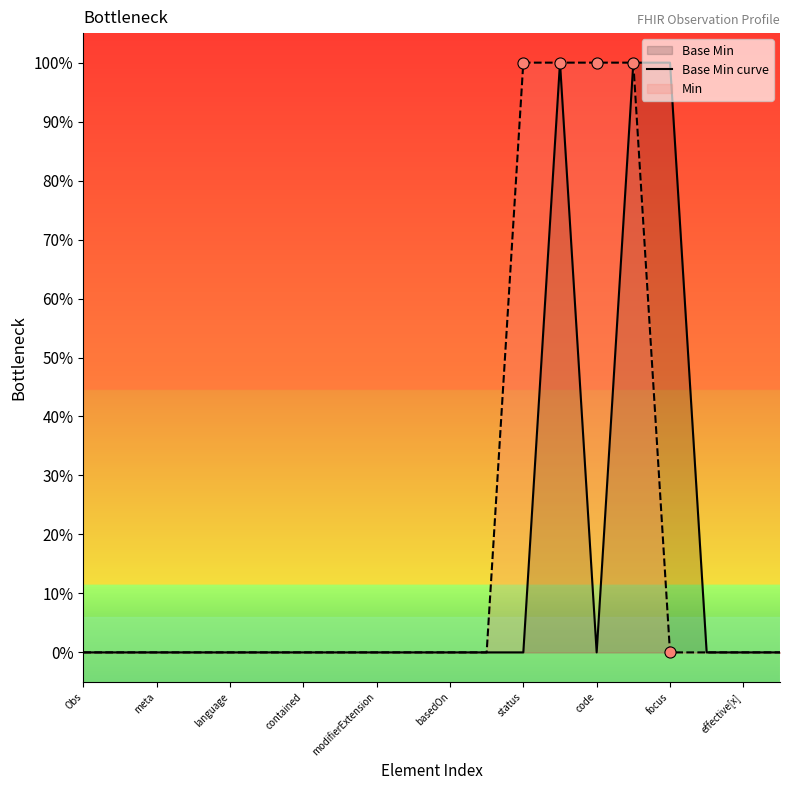

What is the sum of all values?

3